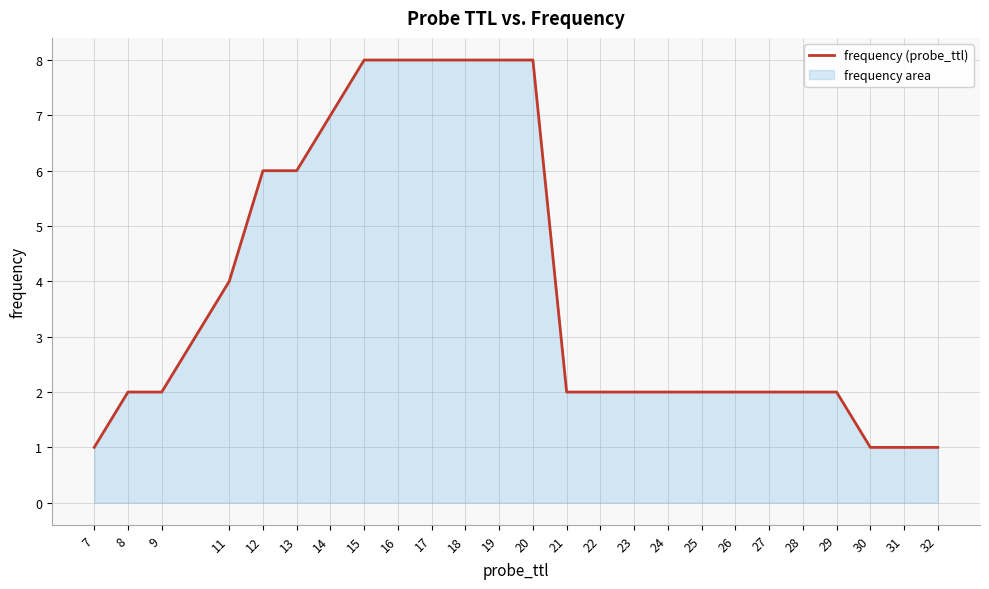

What is the difference between the maximum and minimum values?

7